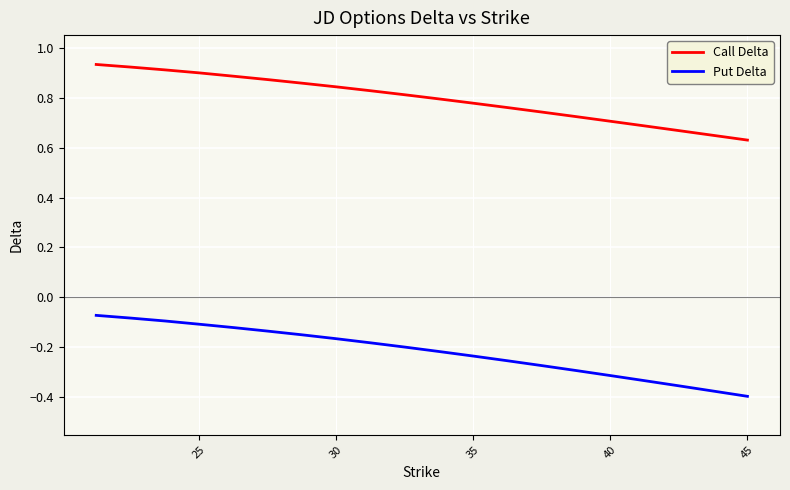

Which series has the largest total across all categories?

Call Delta